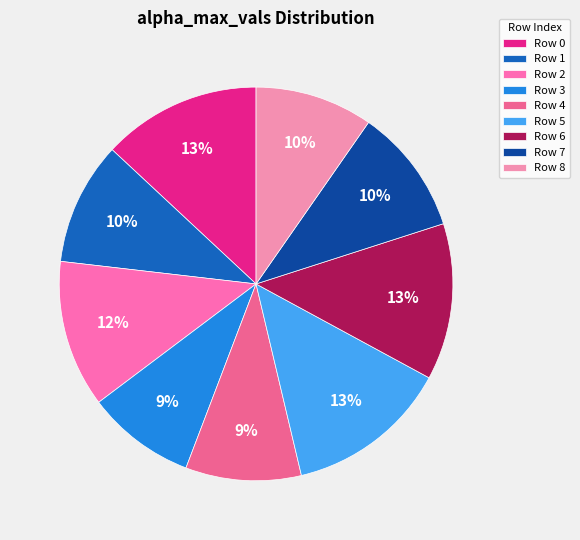

Which category has the biggest portion of the pie?

5